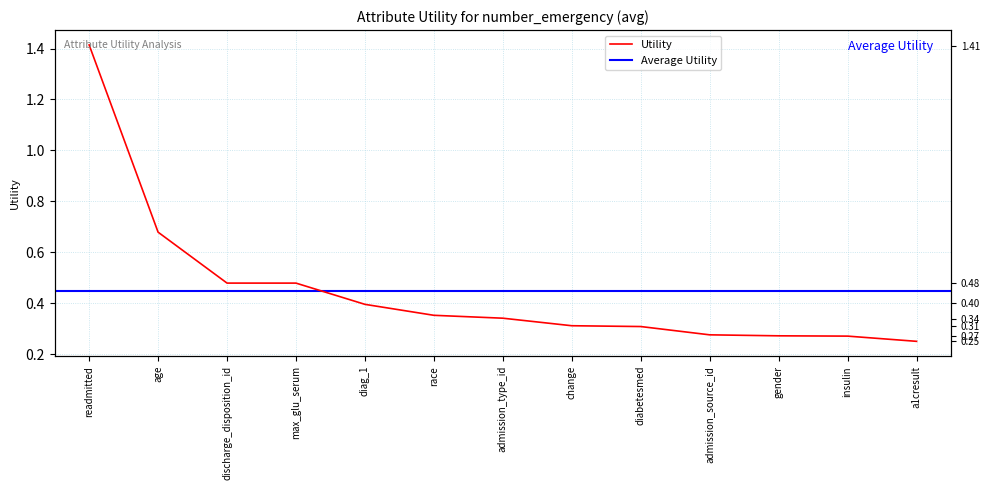

What is the value of the 2nd point from the left?

0.7